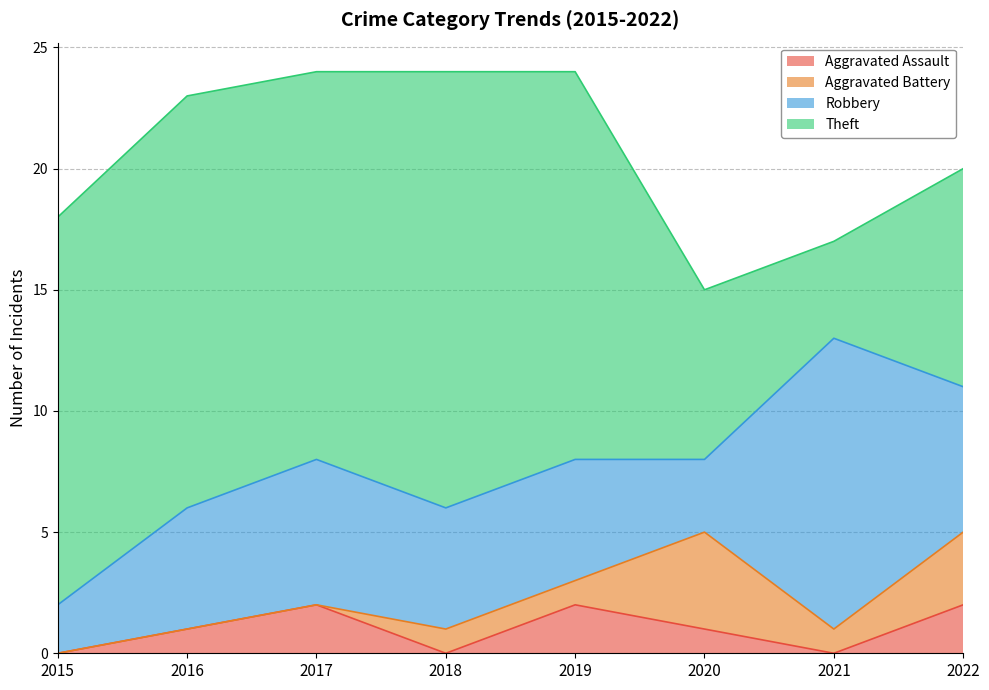

Rank the categories by Theft value from highest to lowest.

2018, 2016, 2015, 2017, 2019, 2022, 2020, 2021